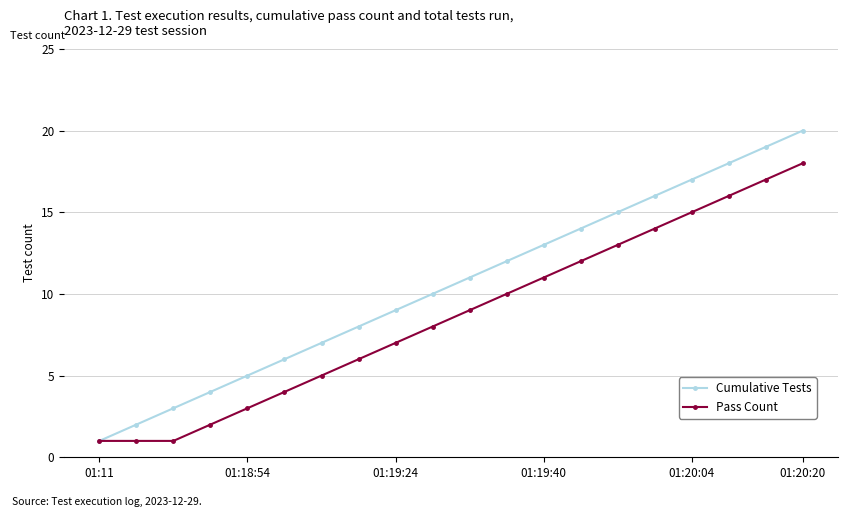

What is the highest value of the Cumulative Tests series?

20